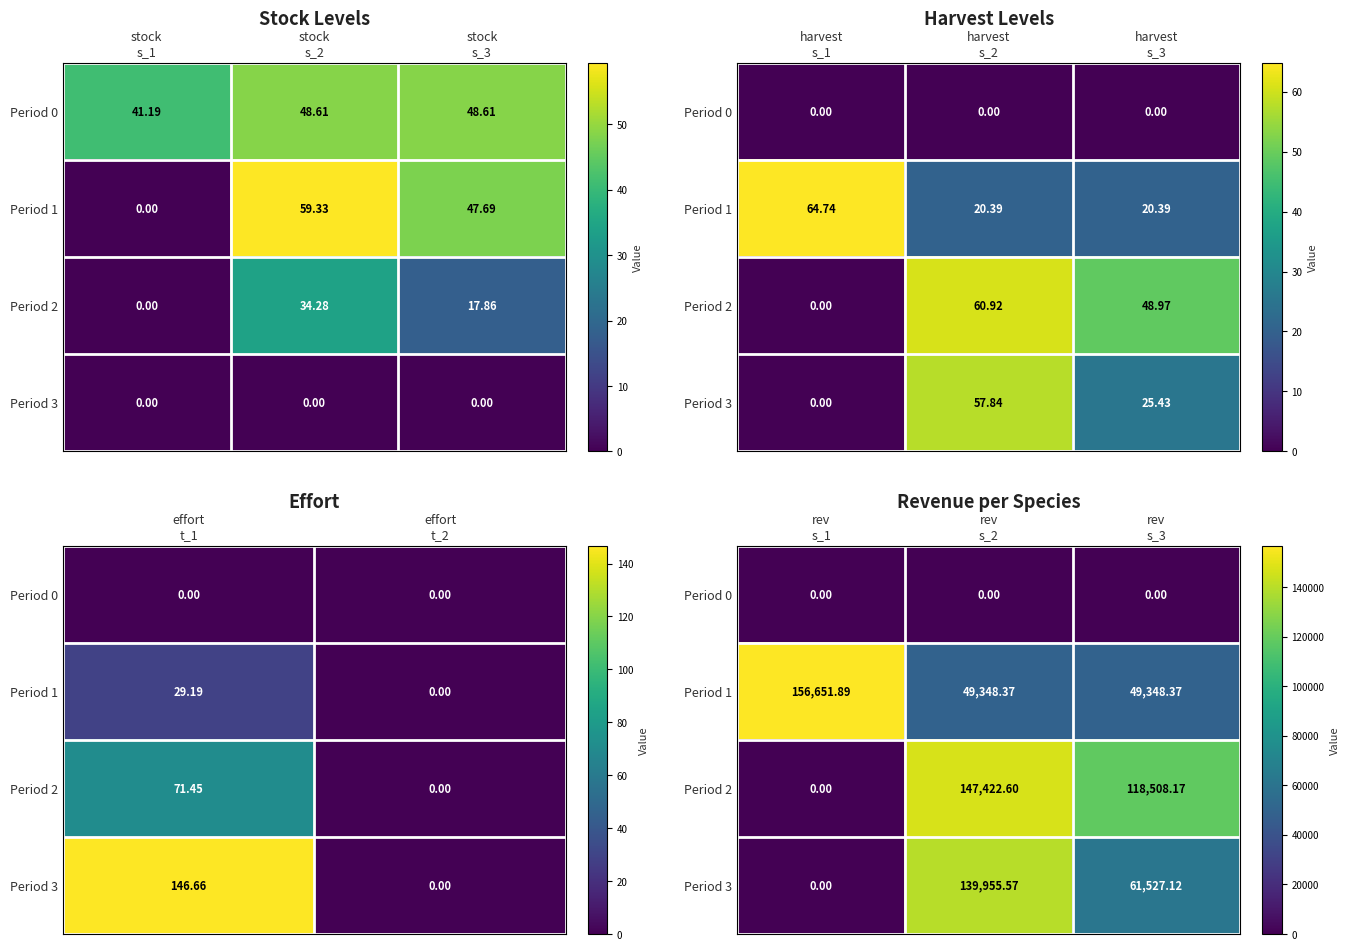

The Period 1 series shows 22803.0 at rev s_2. True or false?

False